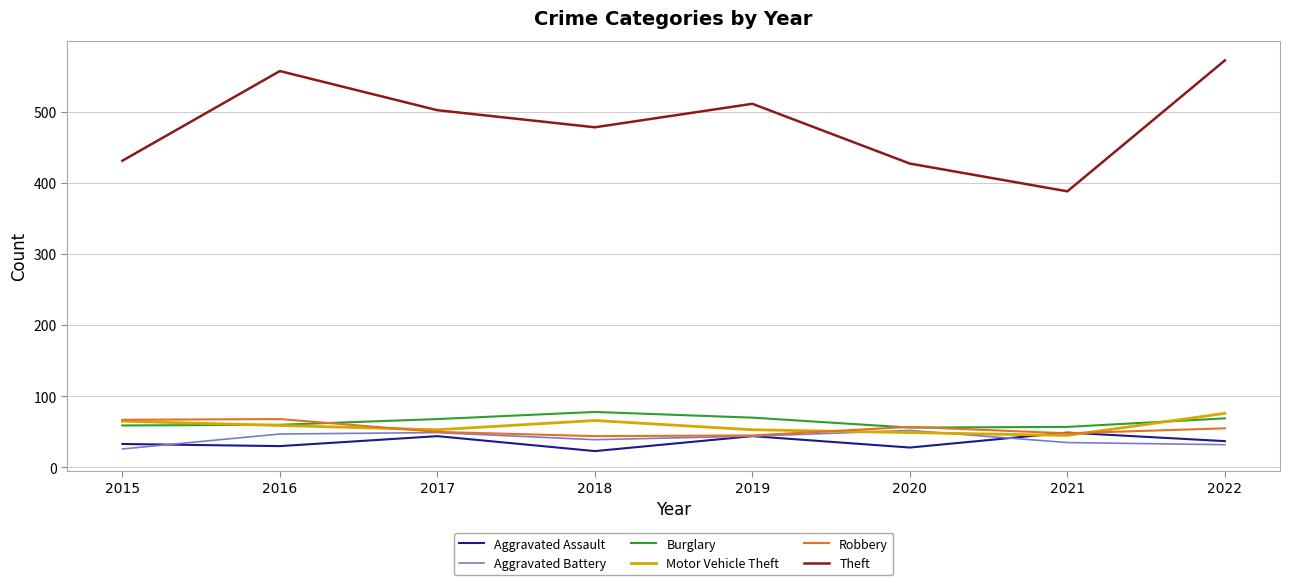

What is the total value across all series at 2018?

728